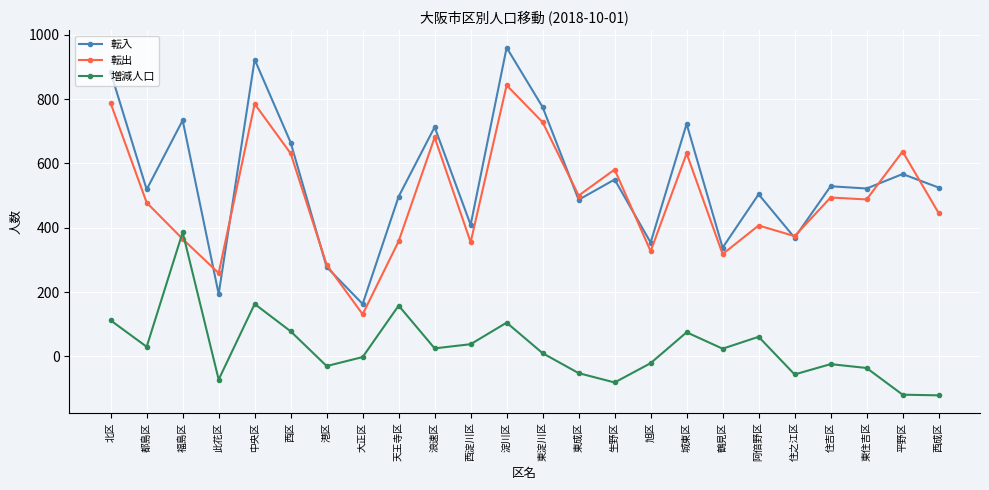

How many times do 転出 and 増減人口 cross each other?

2